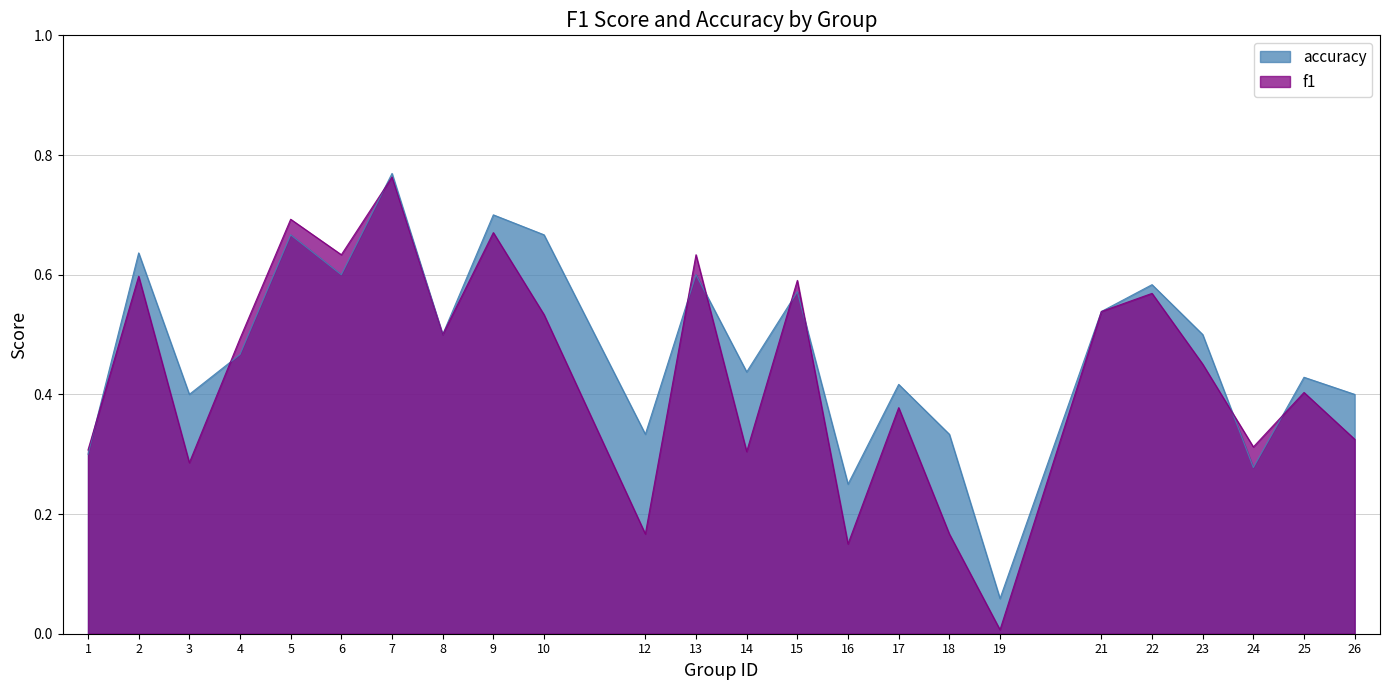

What are all the series names shown in the legend?

accuracy, f1